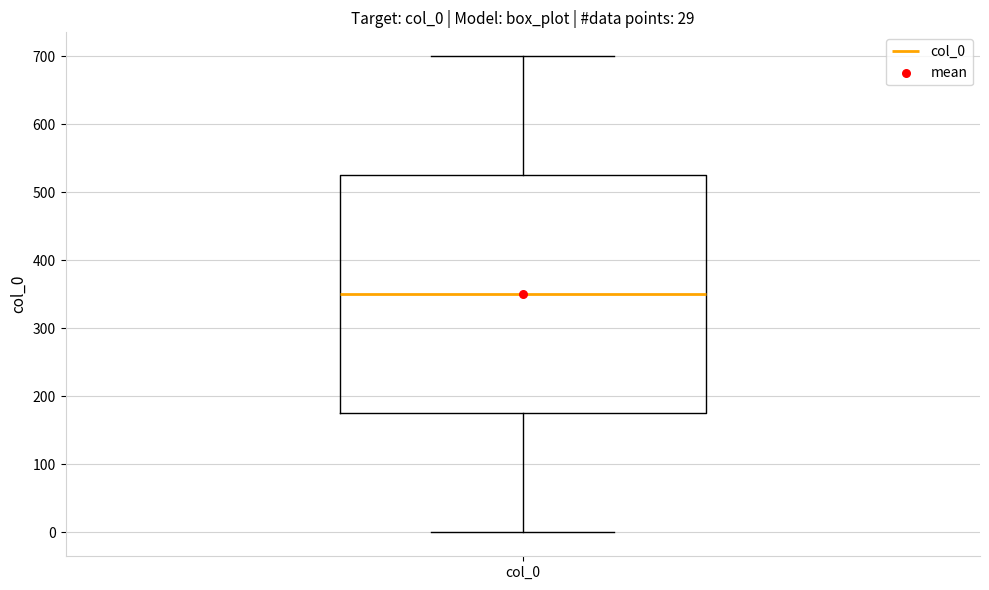

Read this box plot against the y-axis: the position of the median line, the range covered by the box, and the ends of both whiskers. The values are not printed on the chart, so give them approximately, as read against the axis.

median 350, box 180 to 530, whiskers 0 to 700